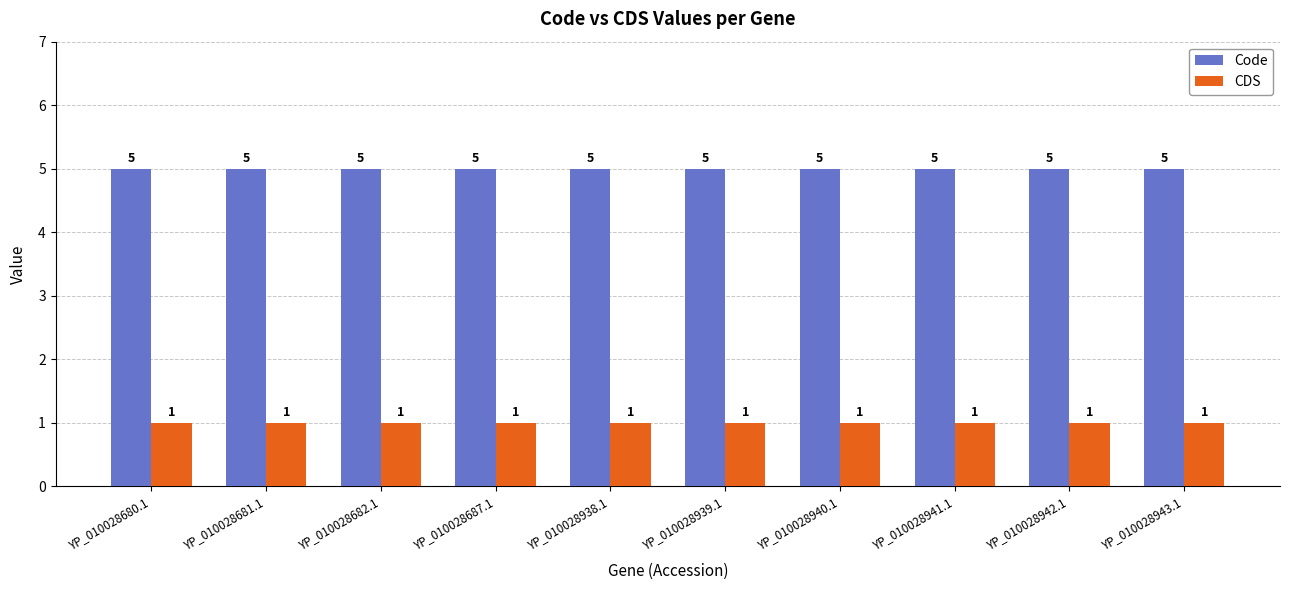

What is the difference between the highest and lowest values at YP_010028941.1?

4